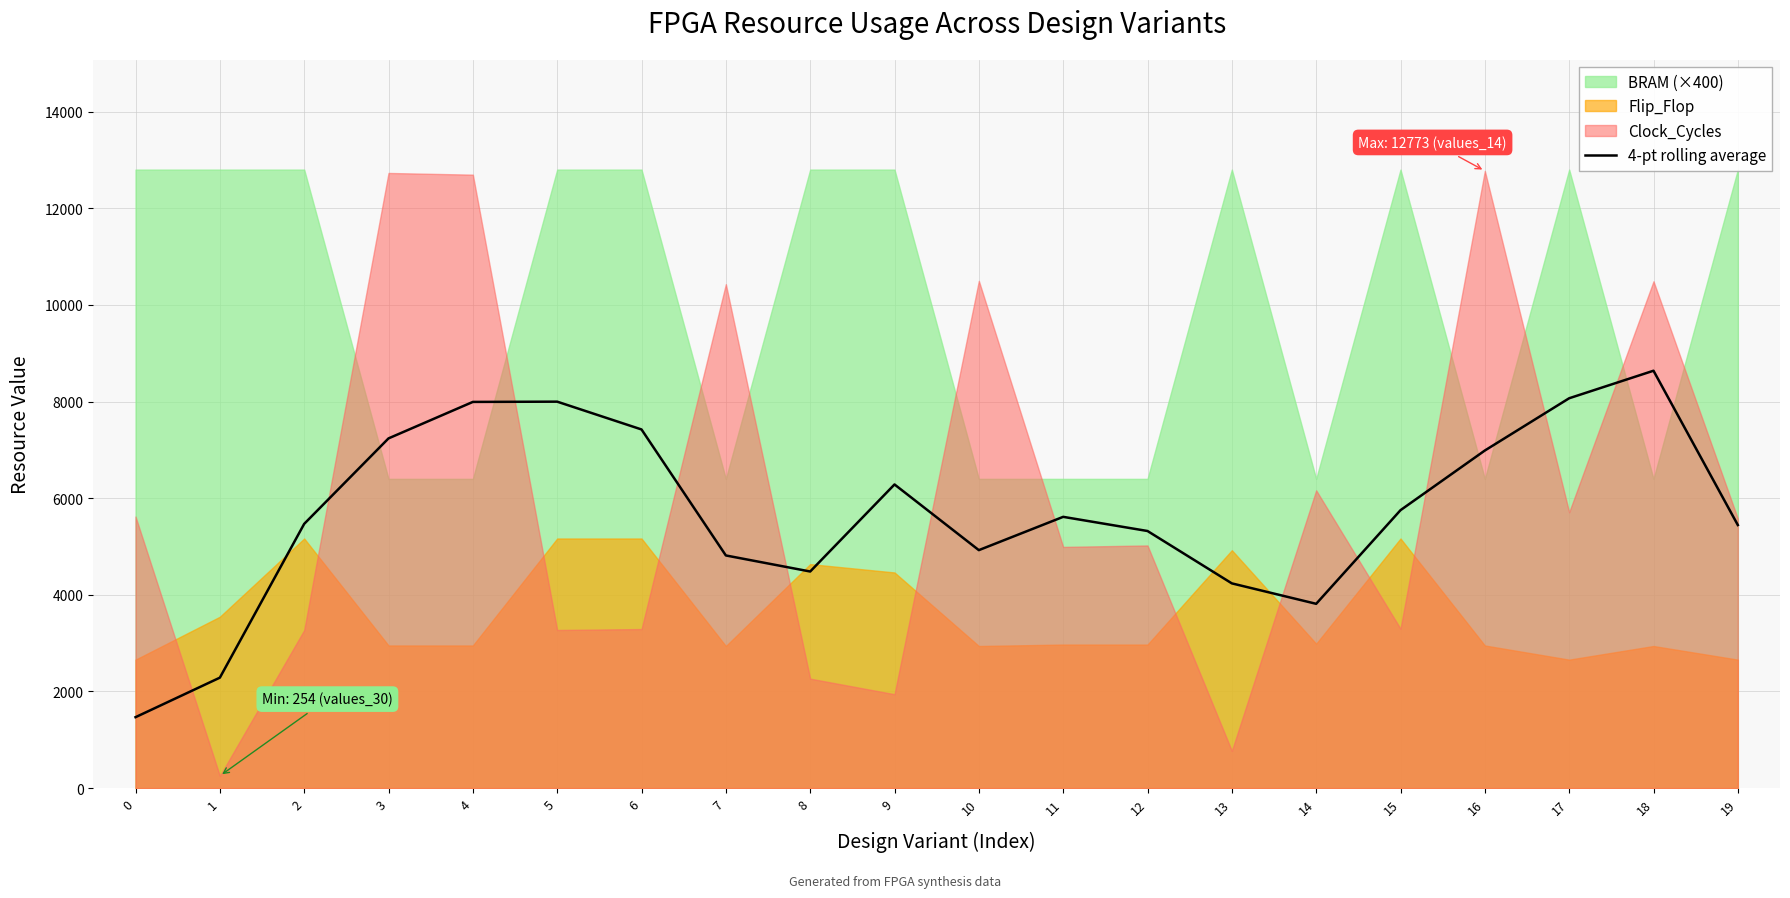

How many interior local peaks (higher than both neighbors) does the data have?

4